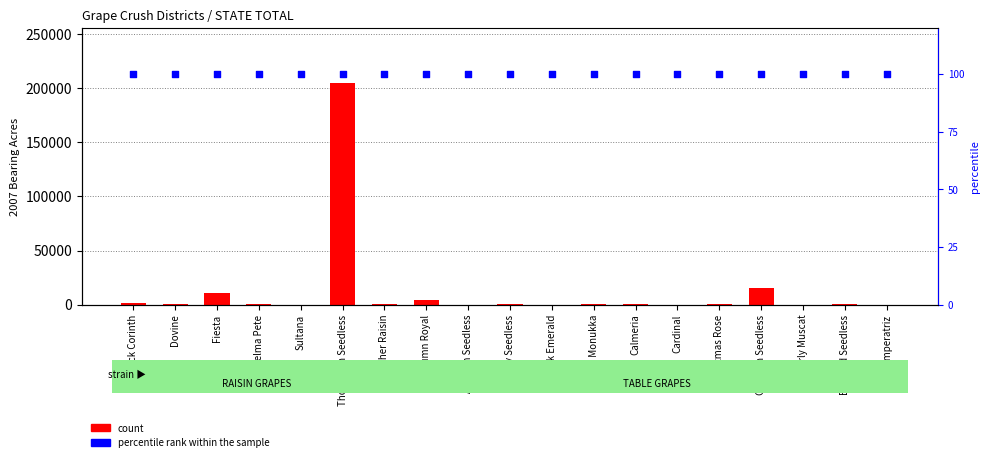

Which series has the largest total across all categories?

count